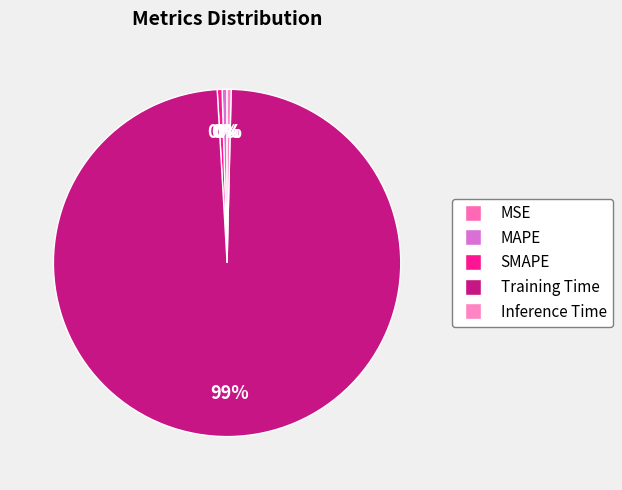

Count the number of slices in the pie.

5